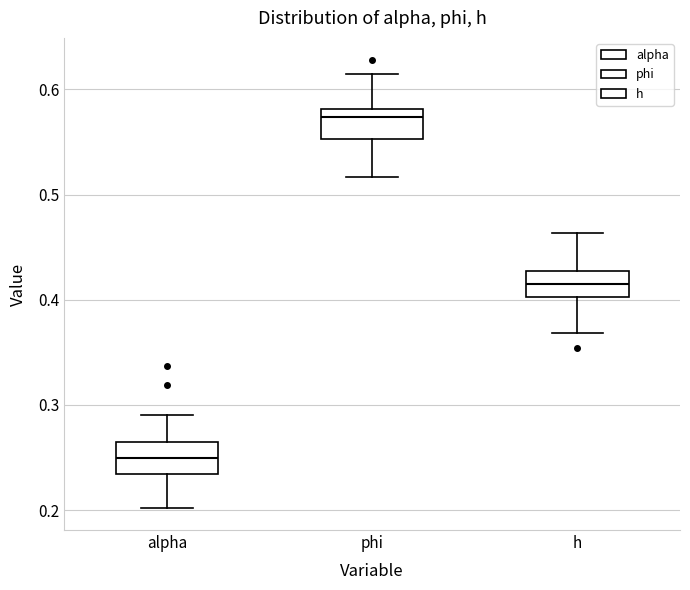

Where is the upper edge of the box for h on the y-axis? The values are not printed on the chart, so give them approximately, as read against the axis.

0.43